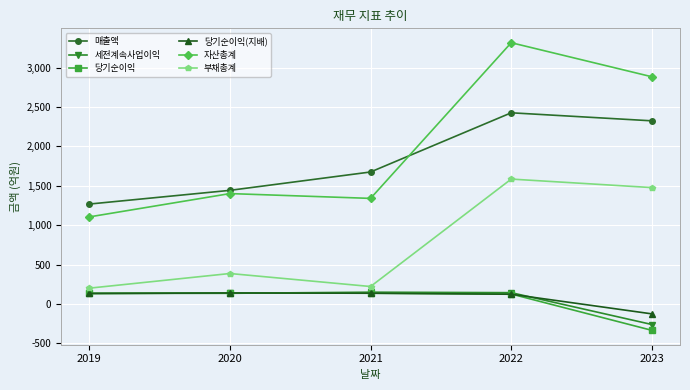

What is the total value across all series at 2020?

3646